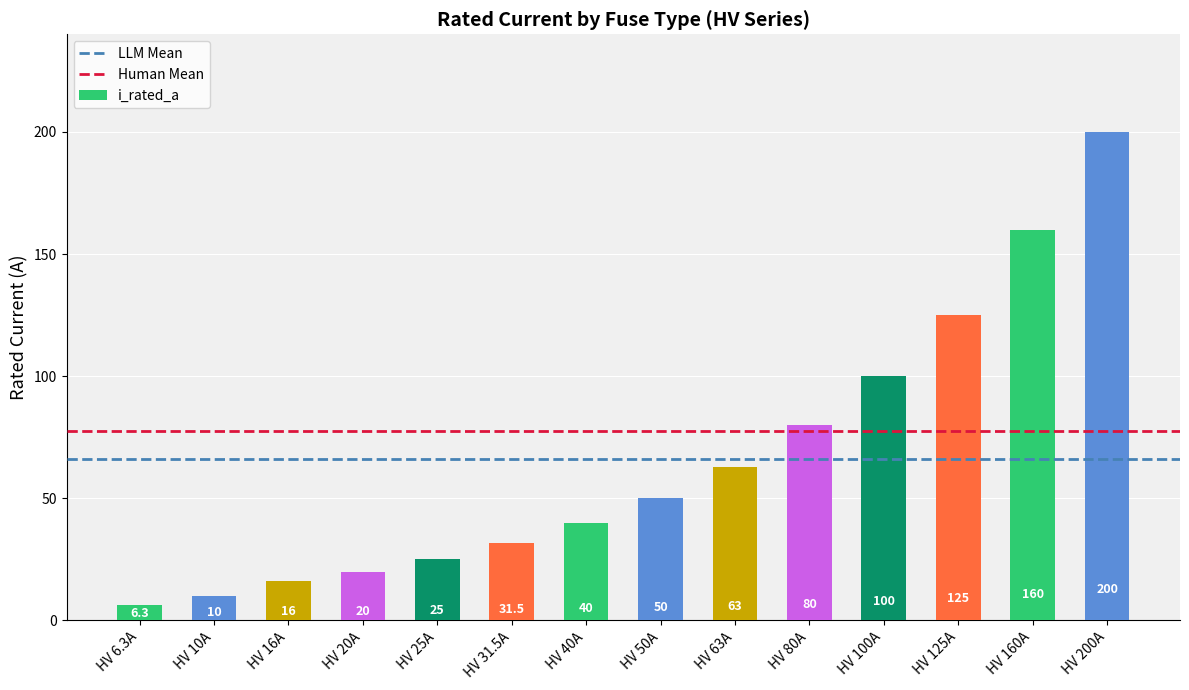

What position from the left is HV 20A?

4